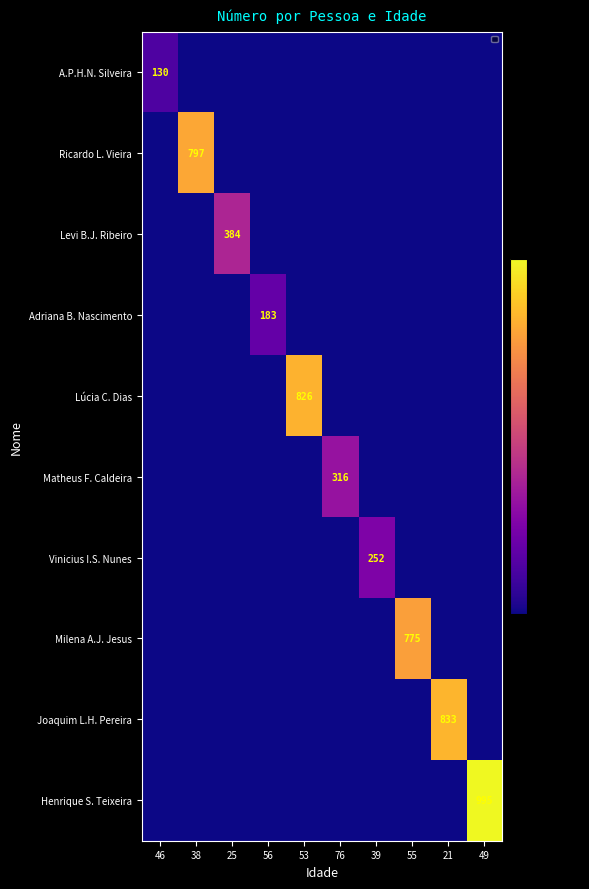

What is the average value of the Henrique S. Teixeira series?

100